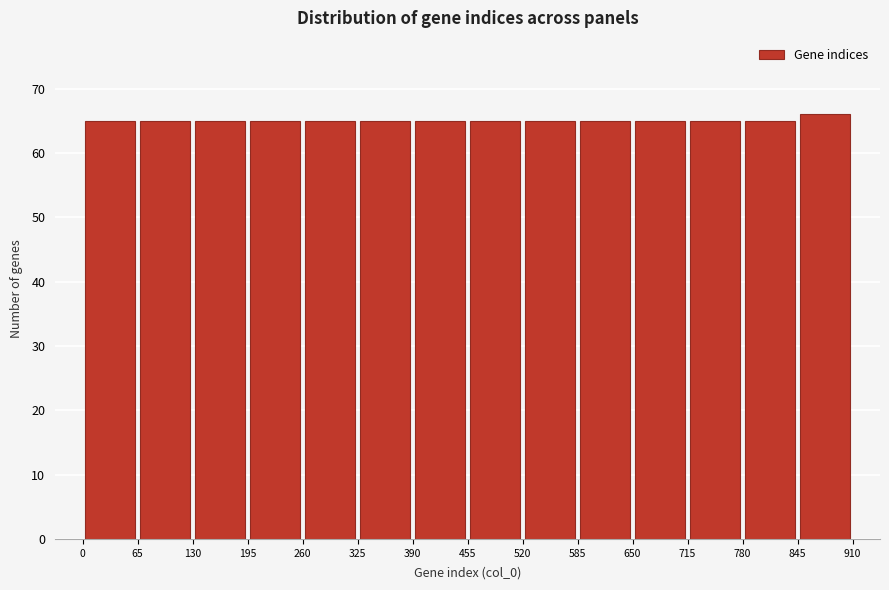

Reading left to right, transcribe this chart: for each bar, give the range it covers on the x-axis and its height. The values are not printed on the chart, so give them approximately, as read against the axis.

0 to 65: 65
65 to 130: 65
130 to 195: 65
195 to 260: 65
260 to 325: 65
325 to 390: 65
390 to 455: 65
455 to 520: 65
520 to 585: 65
585 to 650: 65
650 to 715: 65
715 to 780: 65
780 to 845: 65
845 to 910: 66